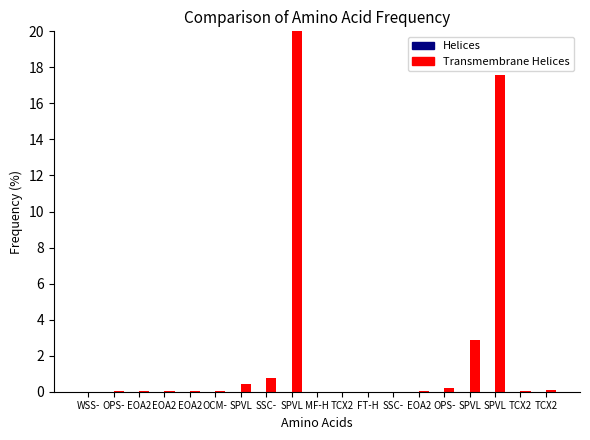

Are the bars grouped side by side (vs. stacked)?

Yes